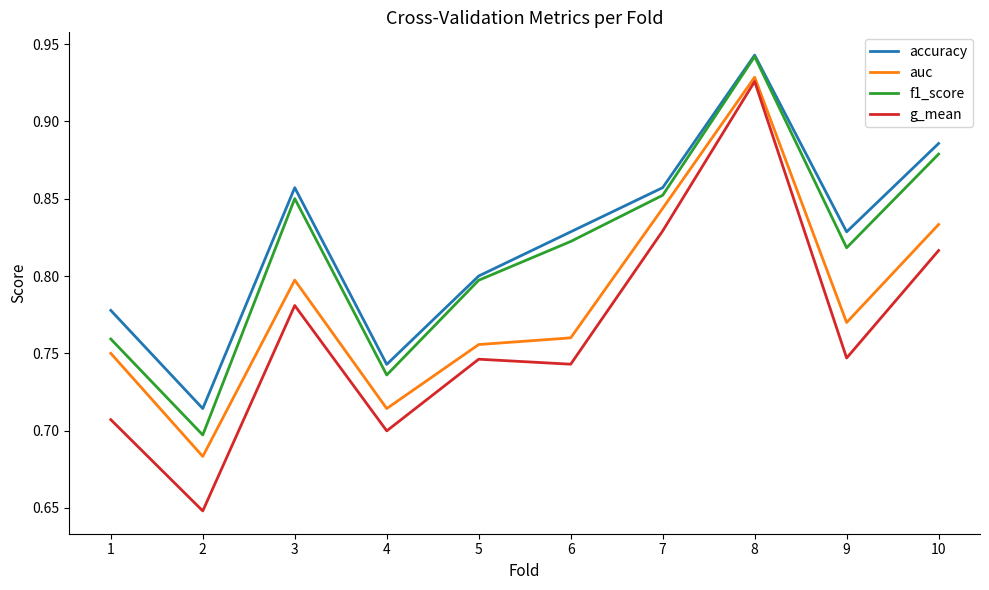

Which category has the highest value across all series?

8